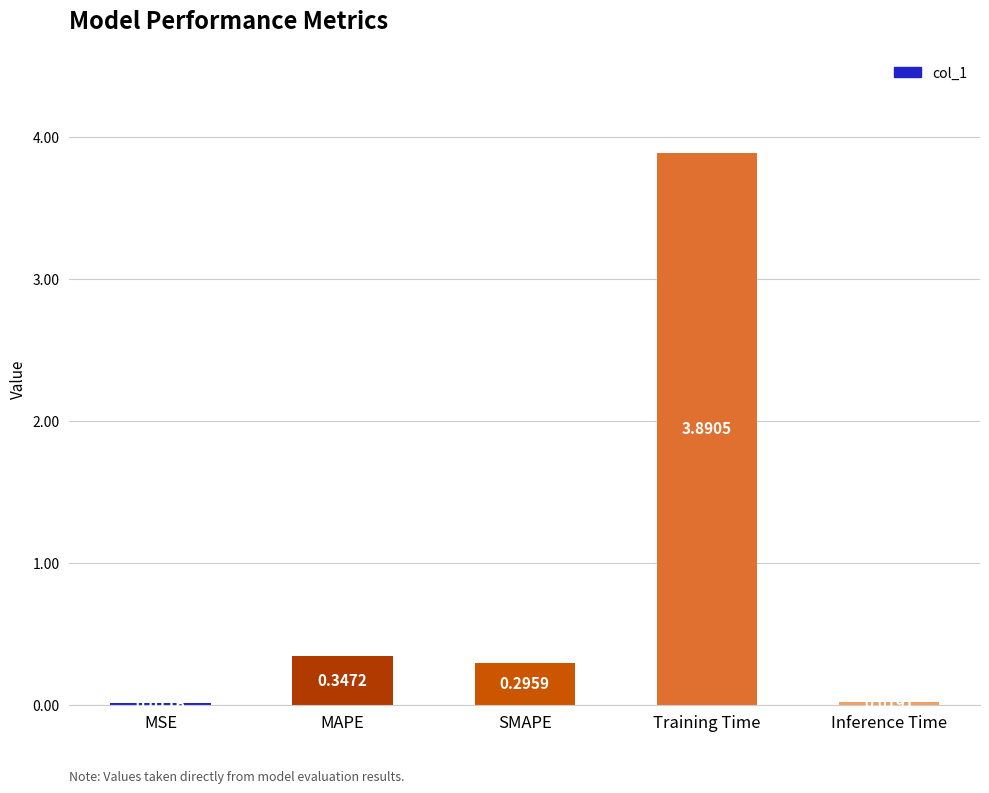

Which label corresponds to the largest value in the chart?

Training Time